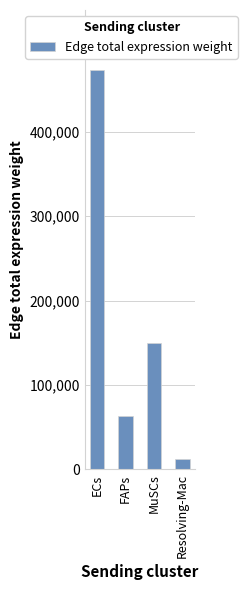

Approximately how many times larger is the value at MuSCs compared to ECs?

0.3